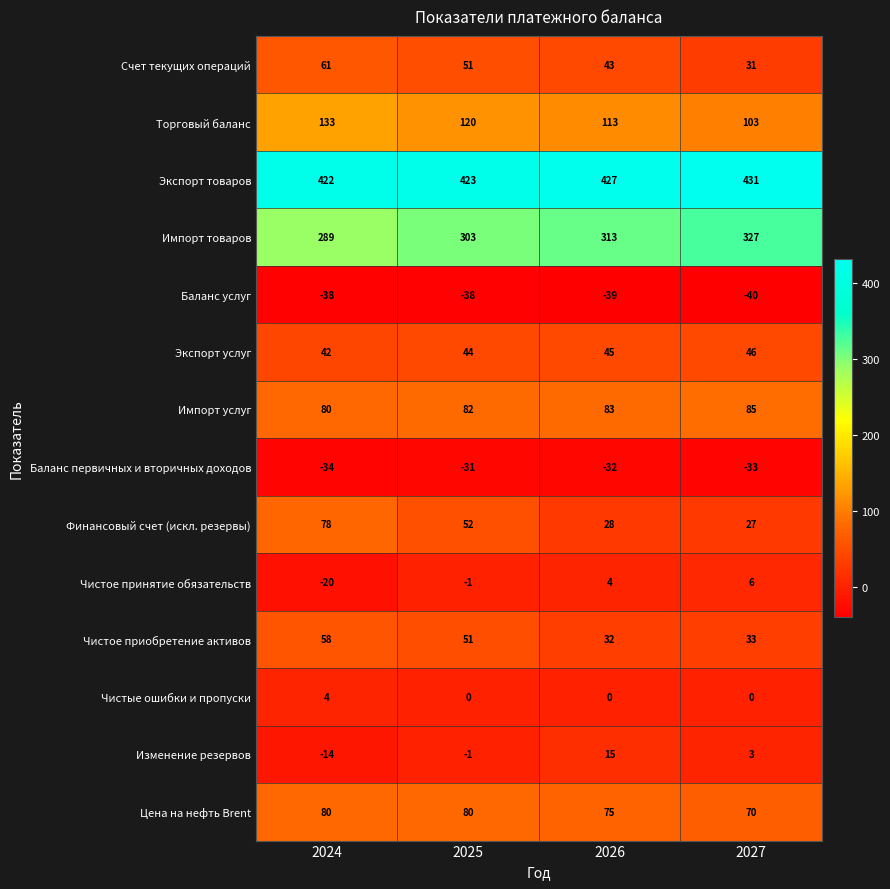

Which label corresponds to the smallest value in the chart?

2027